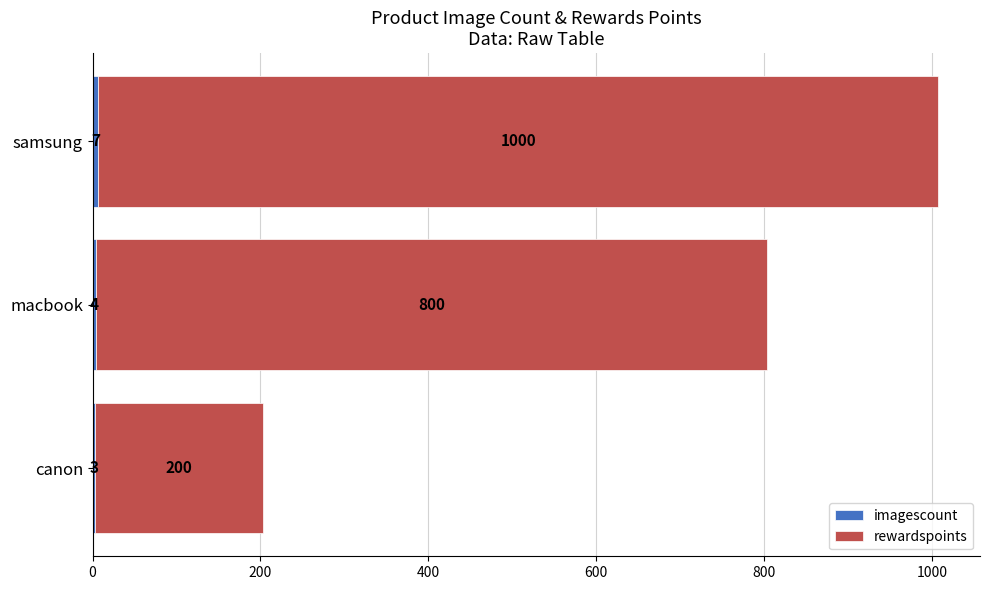

At which category is the sum across all series the highest?

samsung